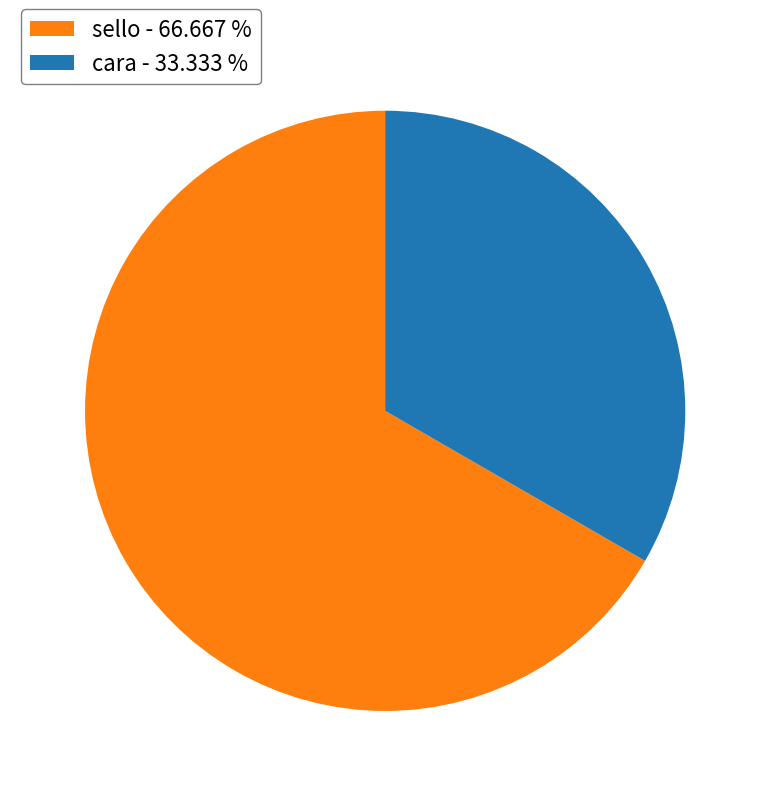

Approximately how many times larger is the value at sello - 66.667 % compared to cara - 33.333 %?

2.0